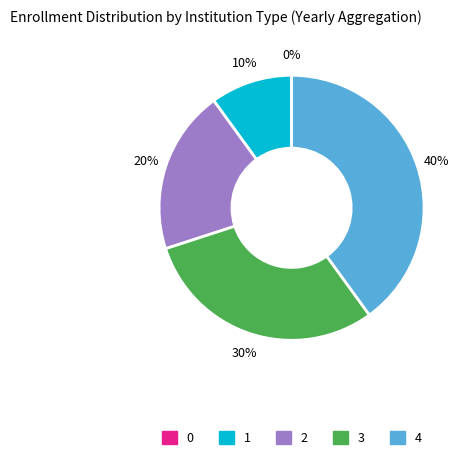

How many segments does this pie chart have?

5